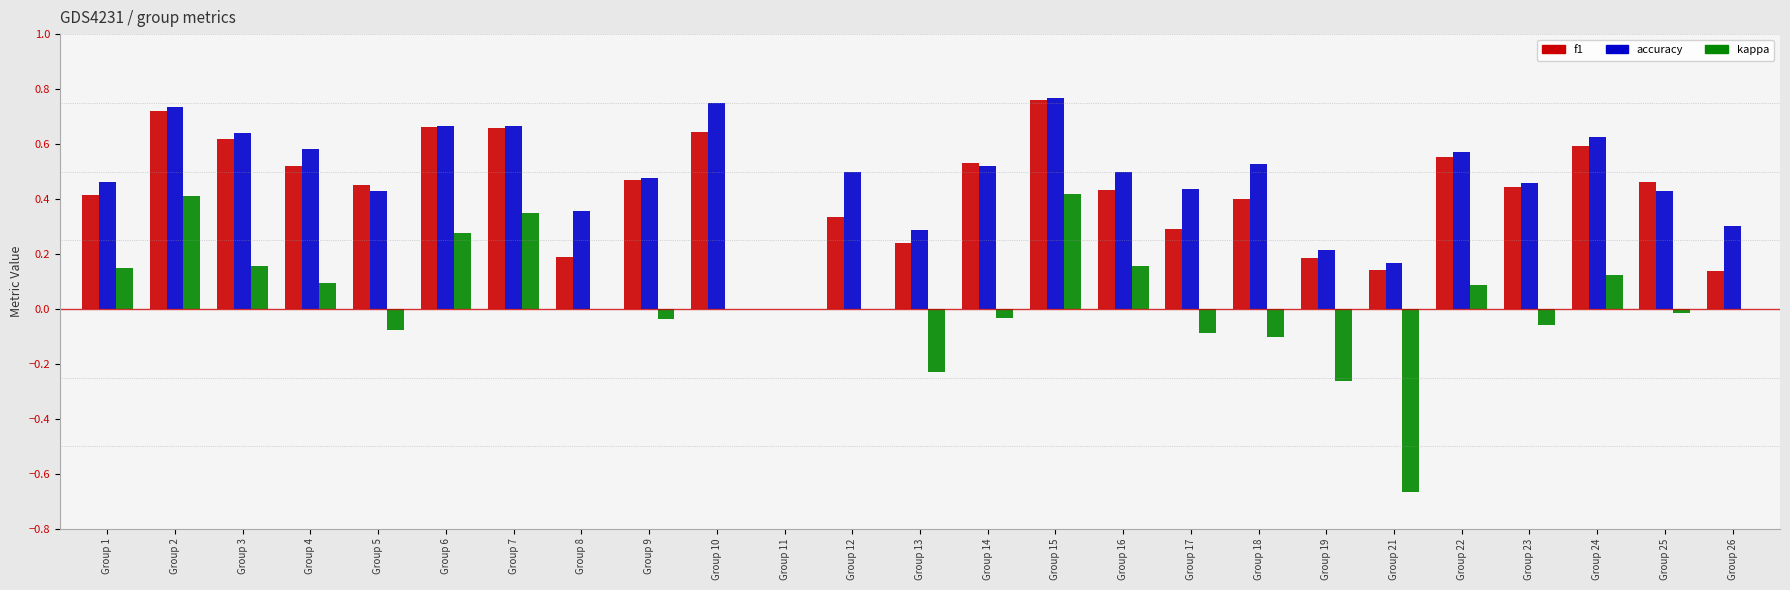

Which series has the widest spread of values?

kappa